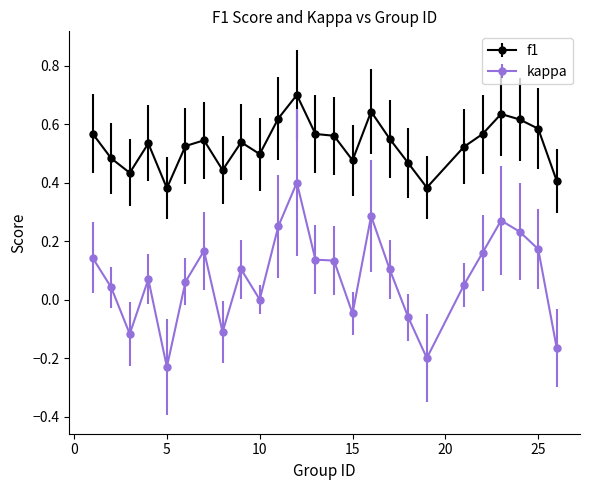

What is the greatest value displayed?

0.7